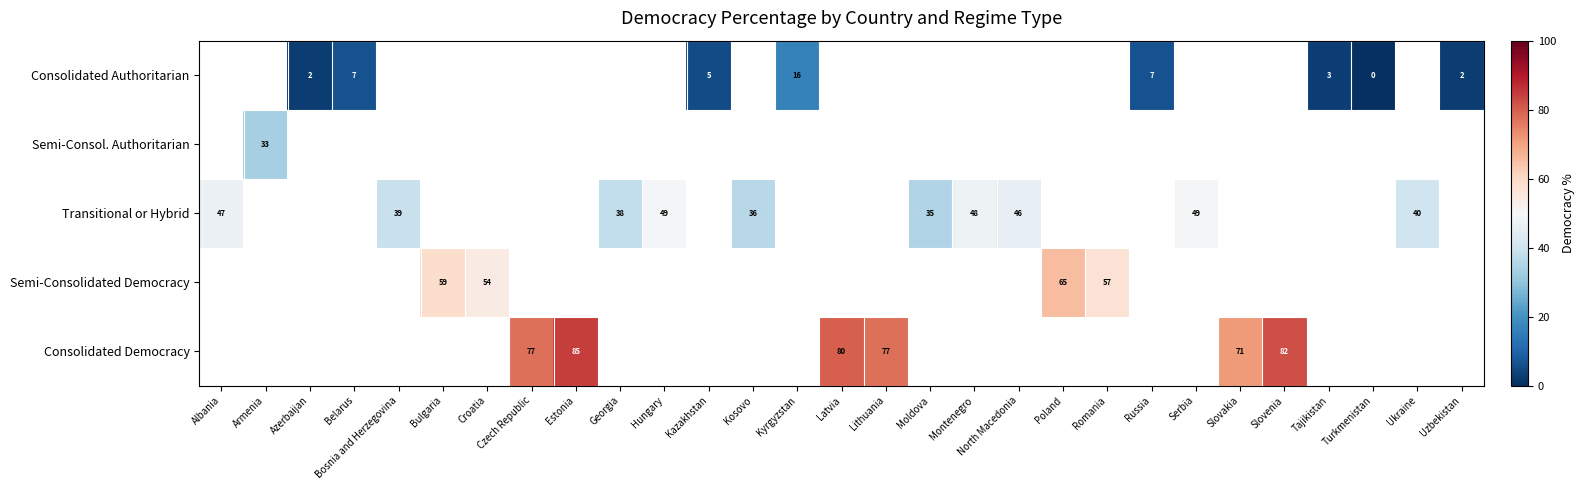

Which category has the lowest value across all series?

Turkmenistan